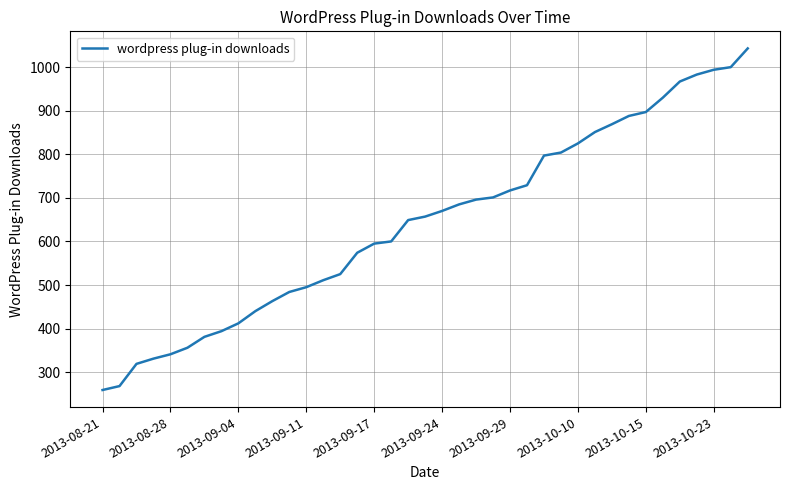

Count the number of categories in the chart.

39